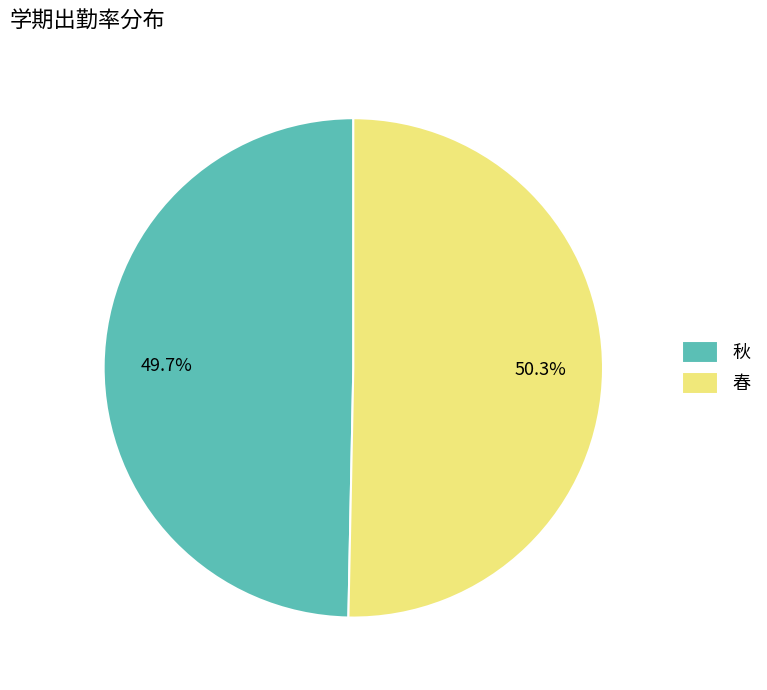

To the nearest percent, what portion does 春 represent?

50%